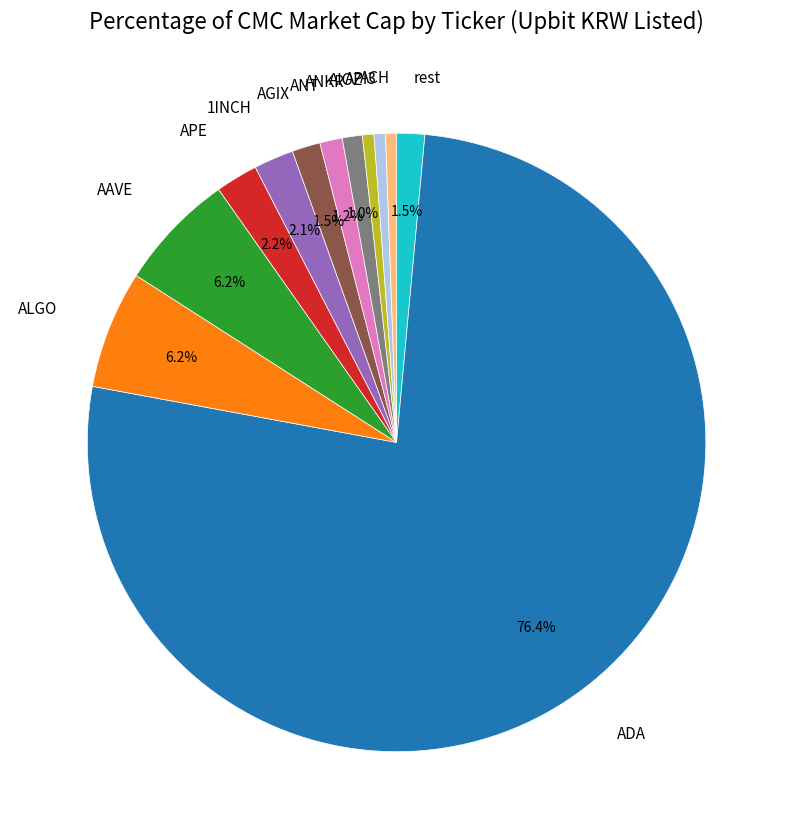

What percentage is NOT represented by AGIX?

98.5%